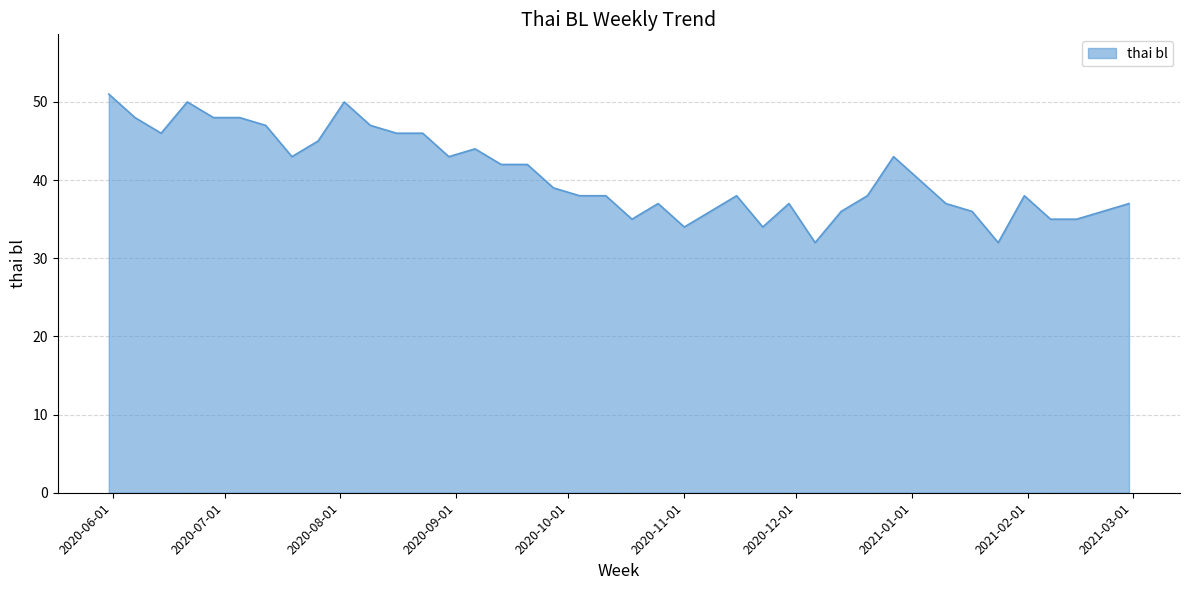

What is the difference between the maximum and minimum values?

19